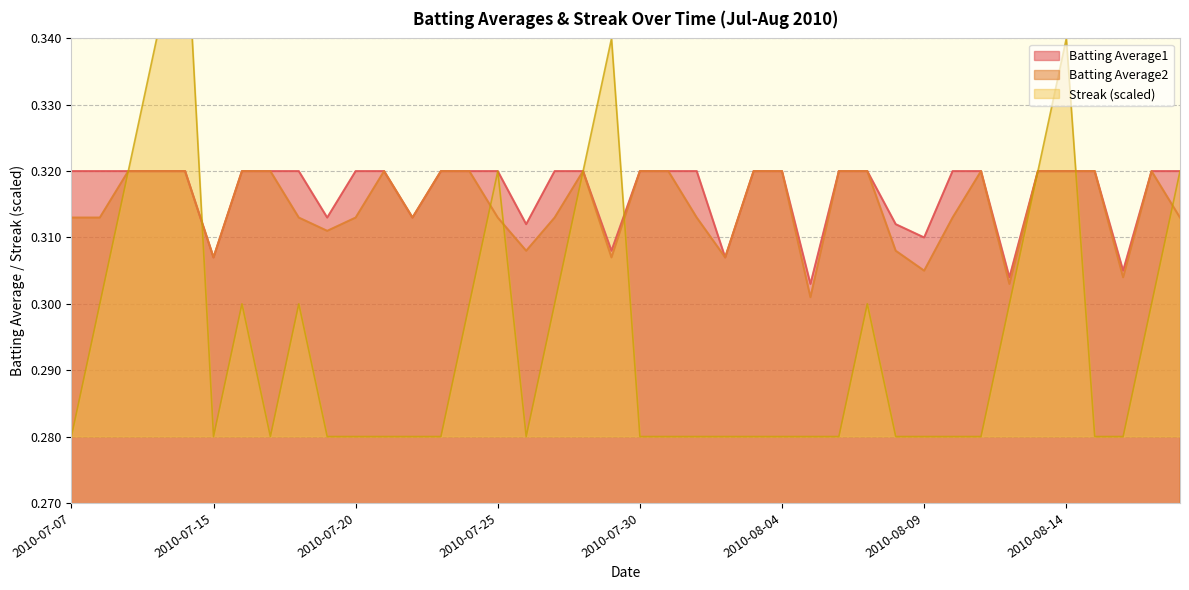

At 2010-07-16, list the series in order from smallest to largest.

Streak, Batting Average1, Batting Average2